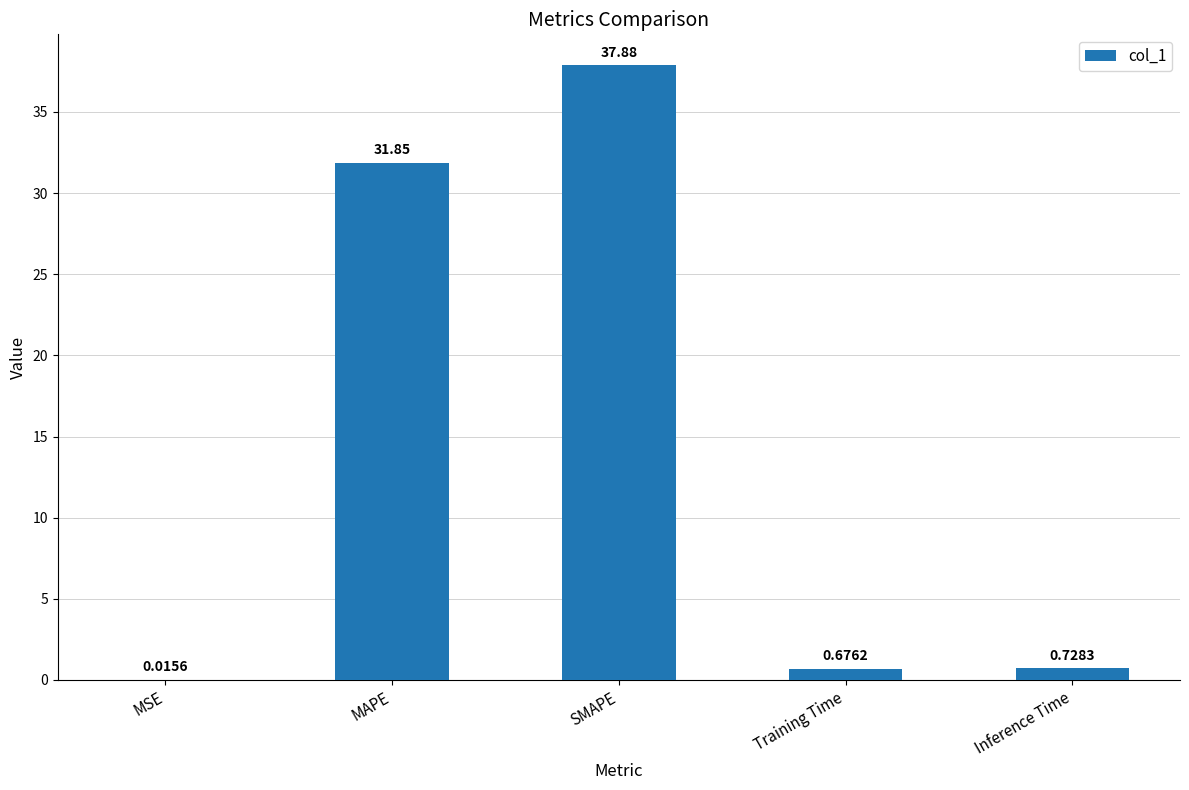

Which label corresponds to the largest value in the chart?

SMAPE